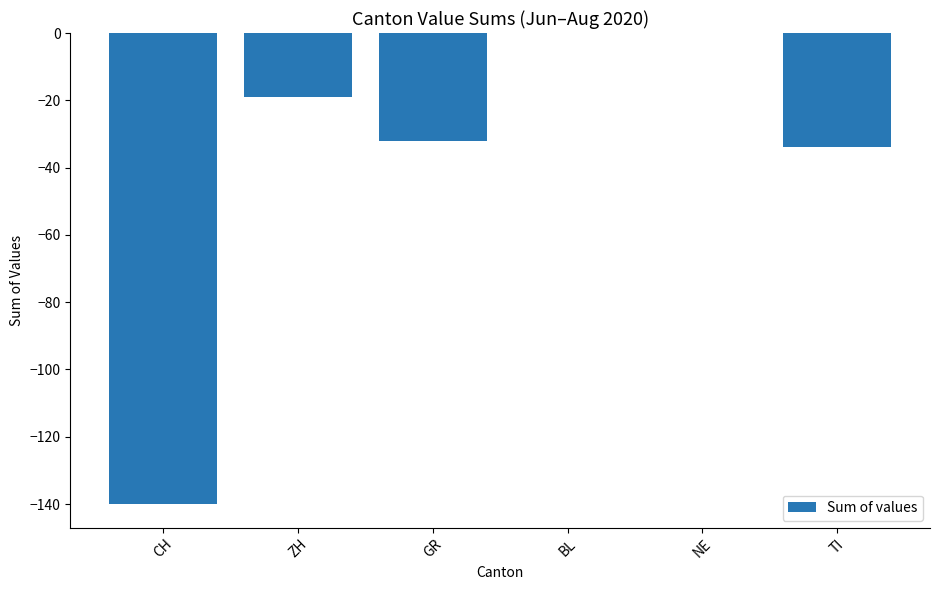

Is it true that the value at BL is -52?

False